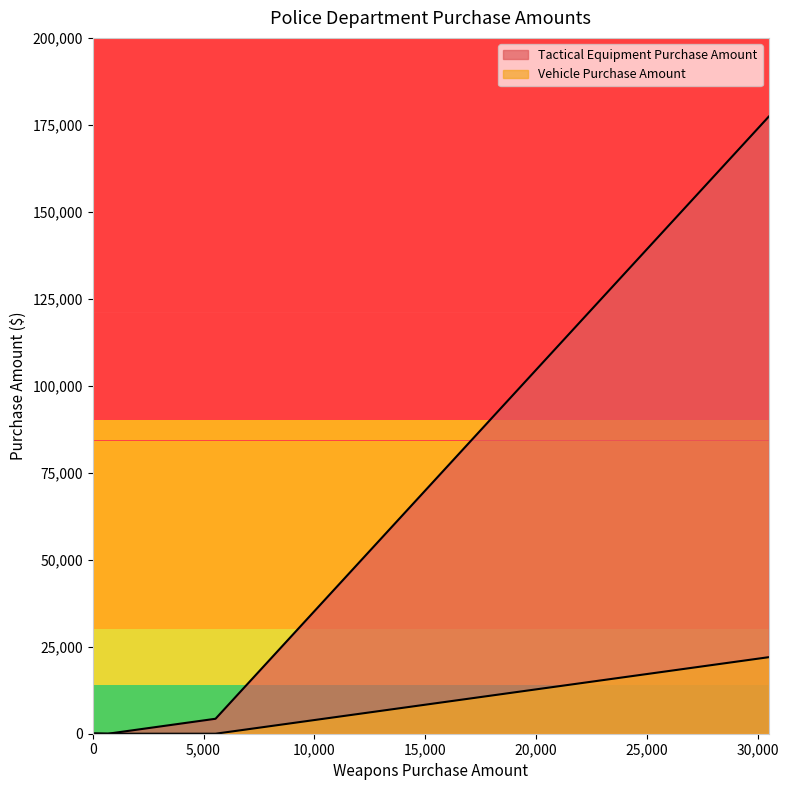

True or false: Vehicle Purchase Amount has more than 1 interior local peaks.

False